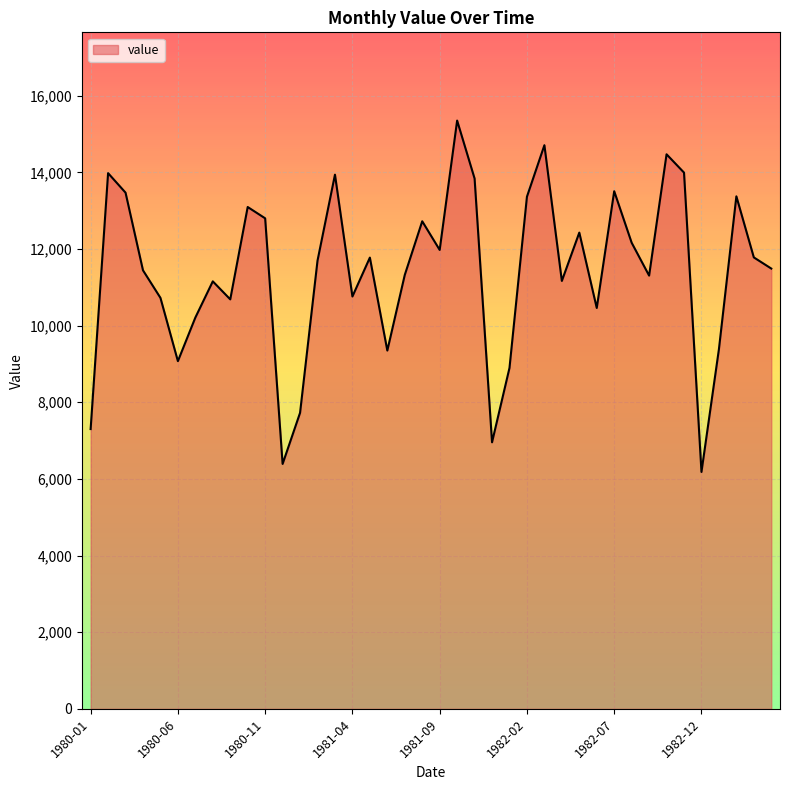

What is the greatest value displayed?

15352